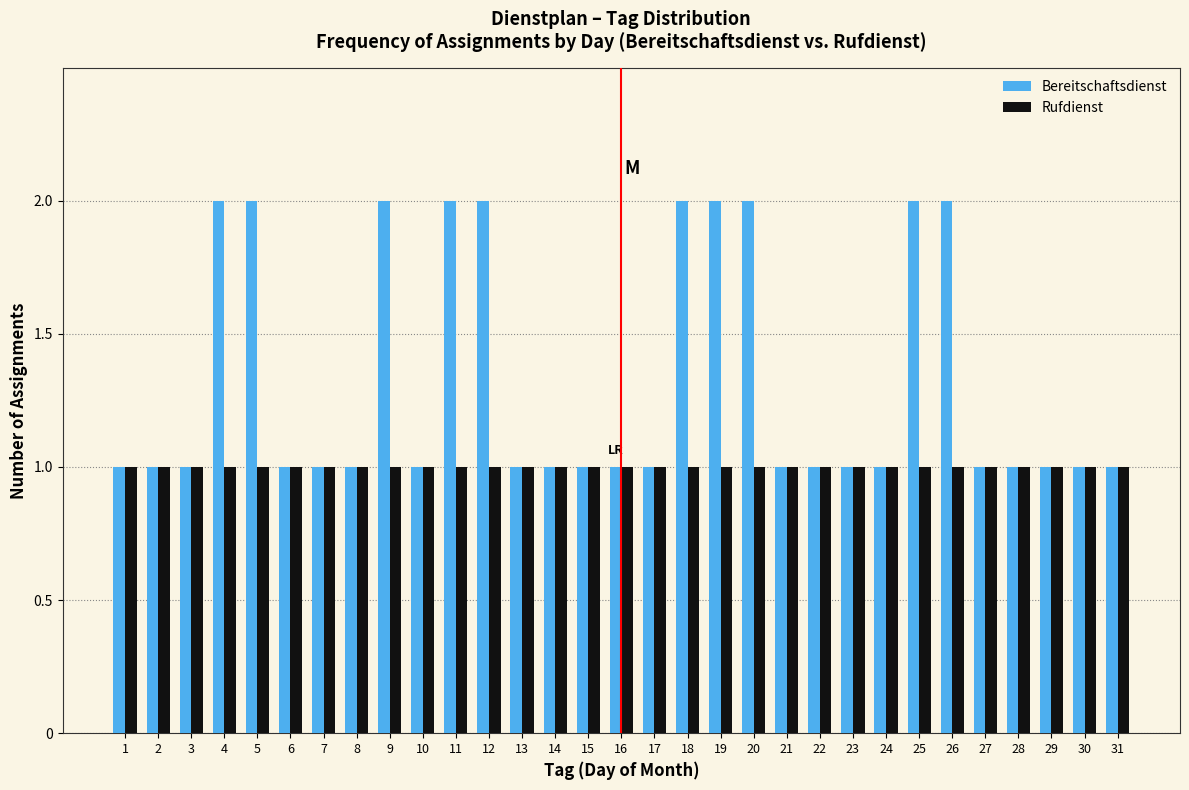

The Rufdienst series shows 1 at 24. True or false?

True